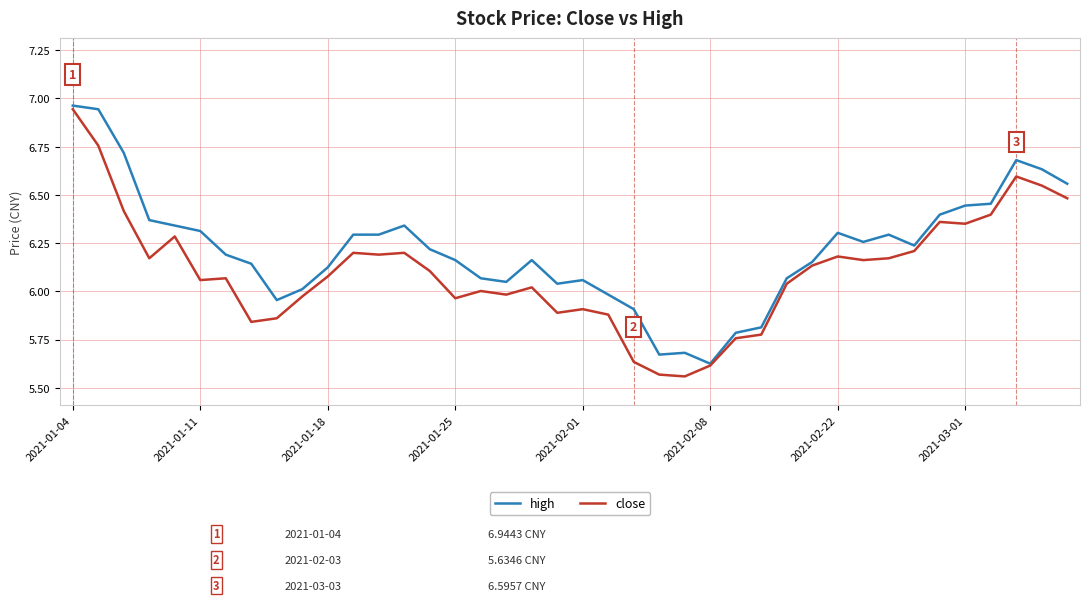

What is the difference between the second highest and second lowest values in the high series?

1.3